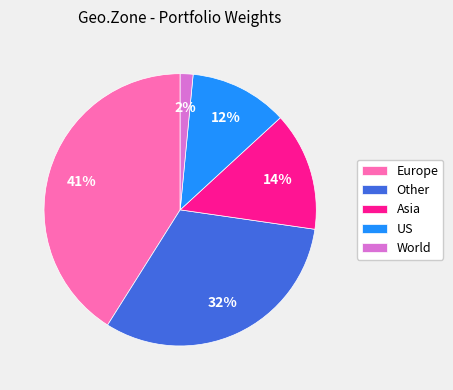

To the nearest percent, what portion does World represent?

2%